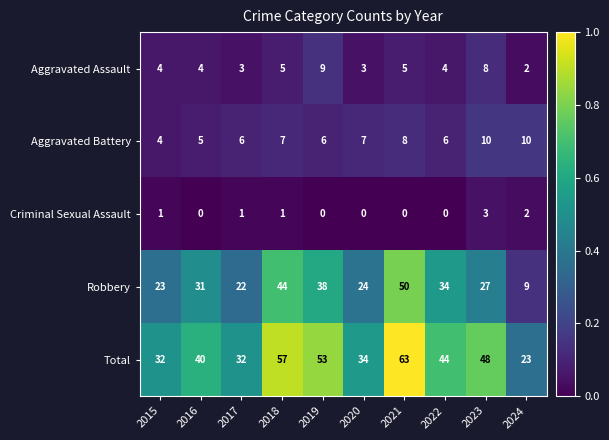

What is the difference between the highest and lowest values at 2017?

31